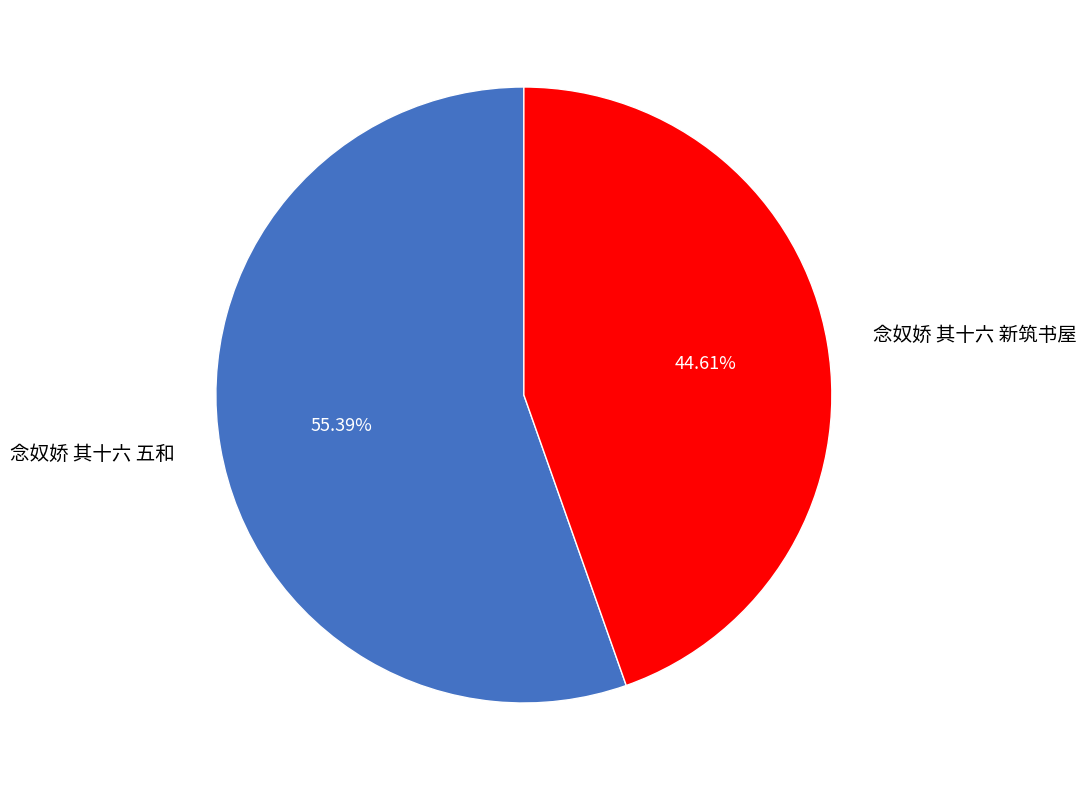

Rank the categories by value from highest to lowest.

念奴娇 其十六 五和, 念奴娇 其十六 新筑书屋